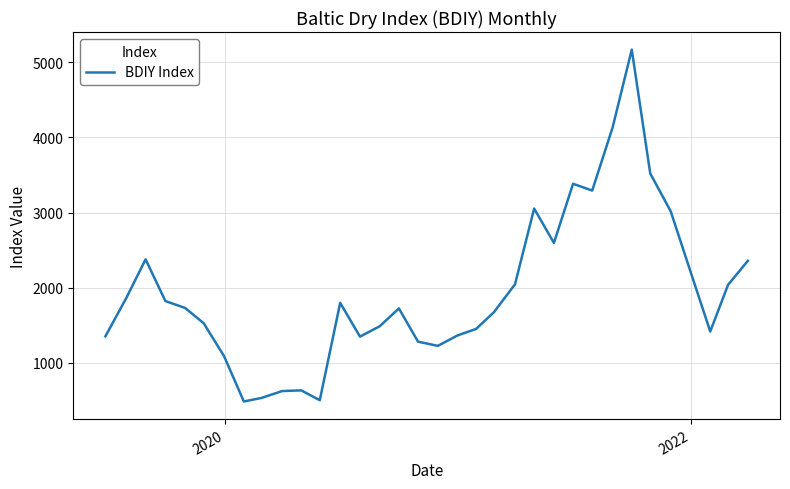

What is the greatest value displayed?

5167